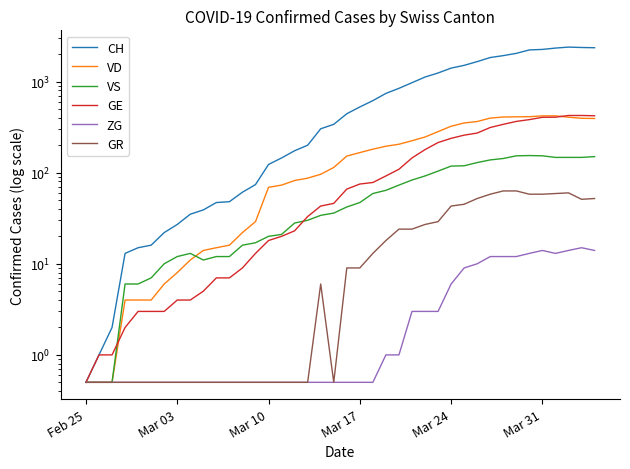

At how many categories does at least one series exceed 1285?

12